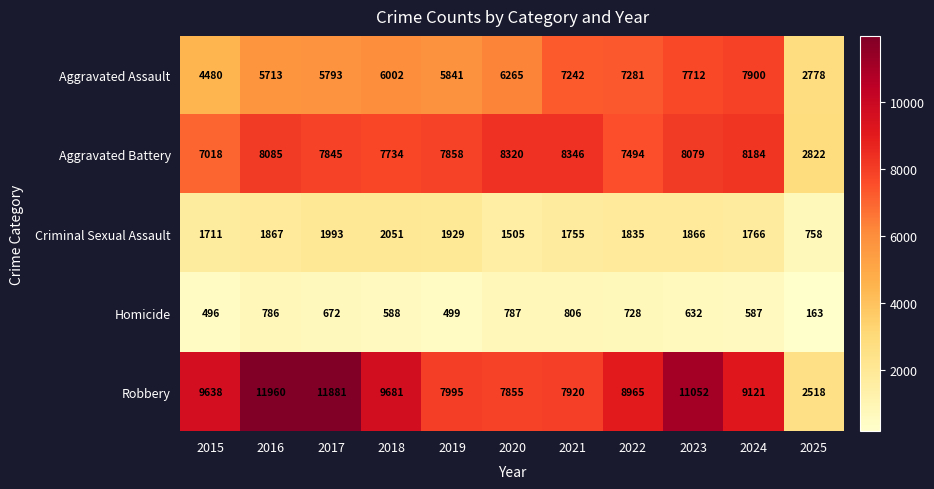

List the series in order of their peak value, lowest first.

Homicide, Criminal Sexual Assault, Aggravated Assault, Aggravated Battery, Robbery